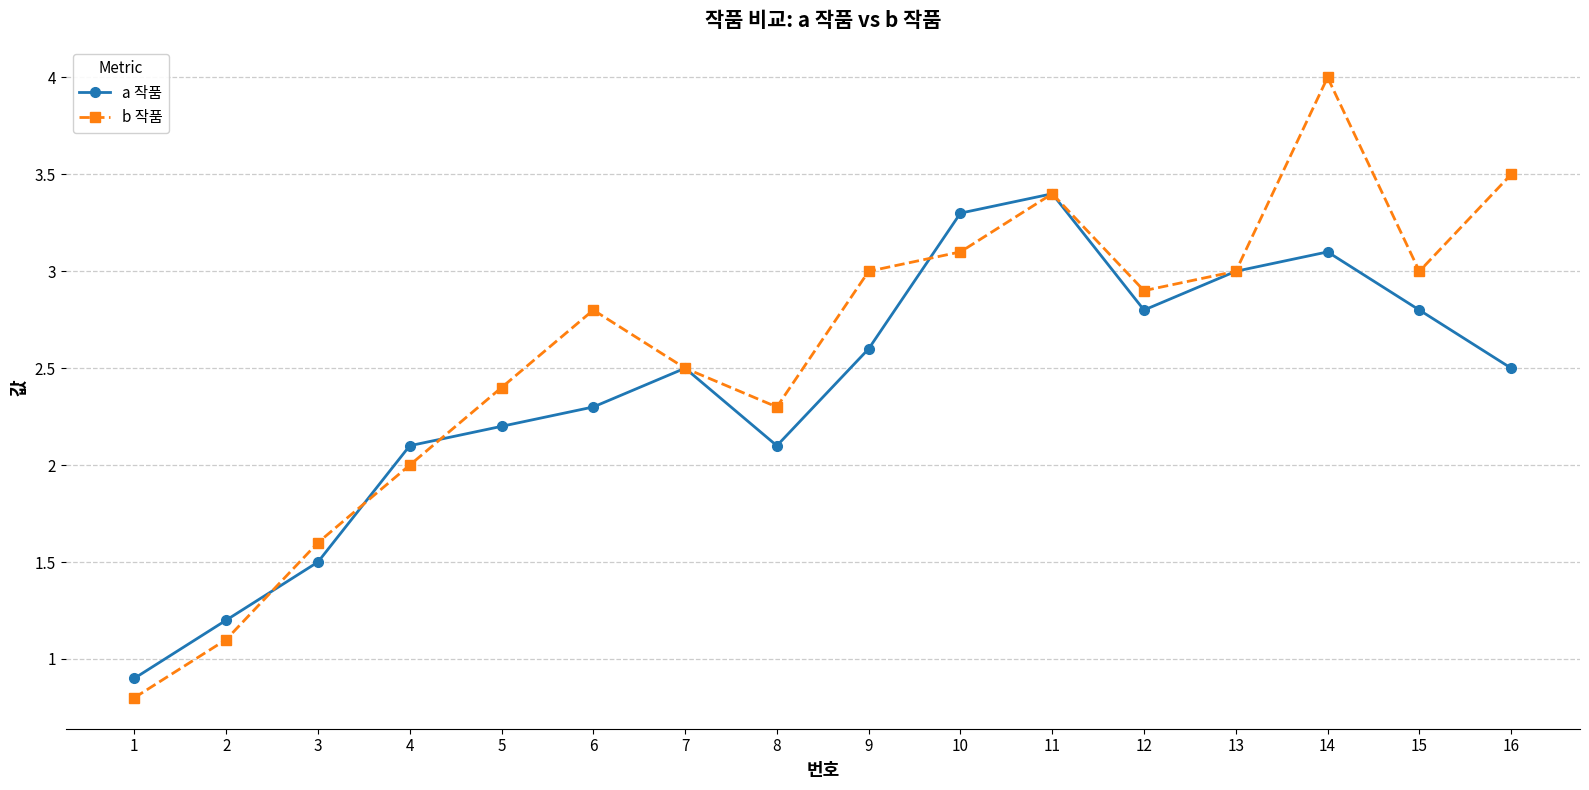

Where is the first local maximum for b 작품?

6